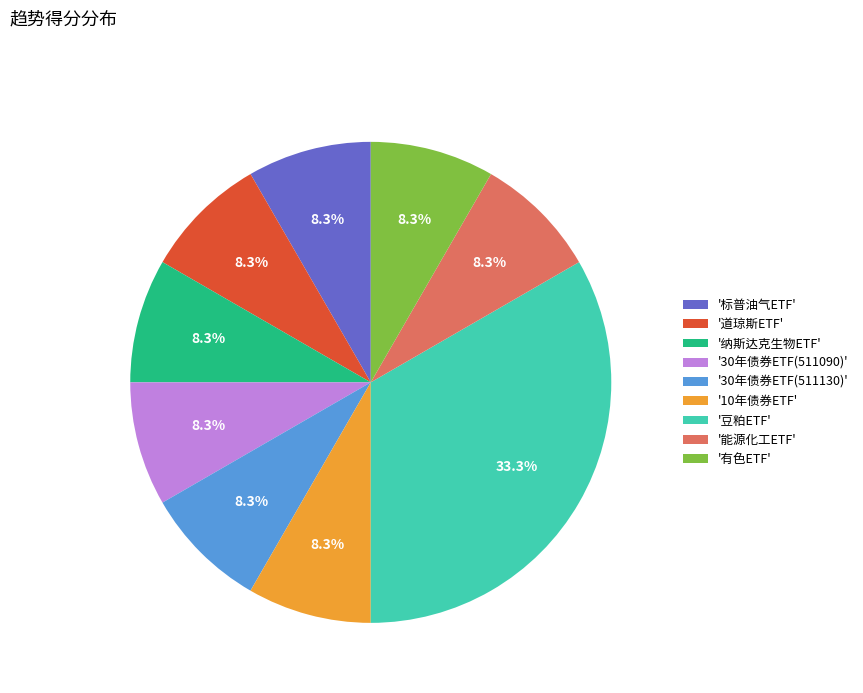

Does '能源化工ETF' represent more than half of the total?

No